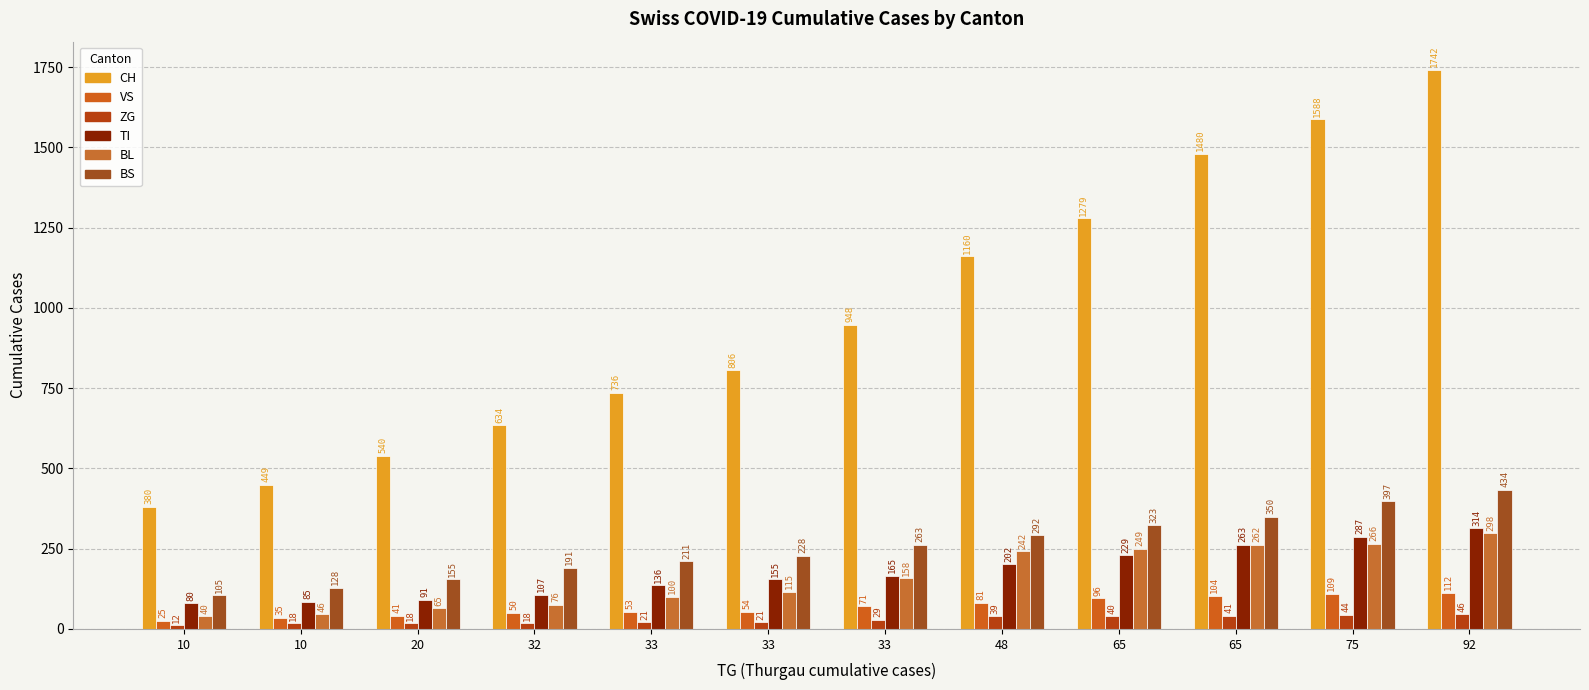

Where is ZG nearest to the value 29?

33